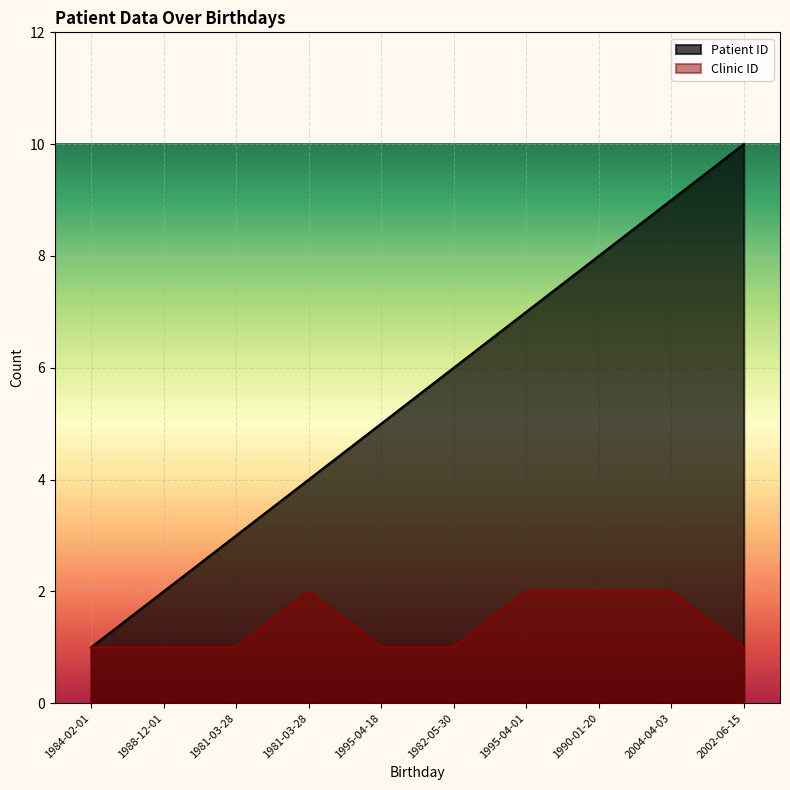

Rank the categories by Patient ID value from lowest to highest.

1984-02-01, 1988-12-01, 1981-03-28, 1981-03-28, 1995-04-18, 1982-05-30, 1995-04-01, 1990-01-20, 2004-04-03, 2002-06-15